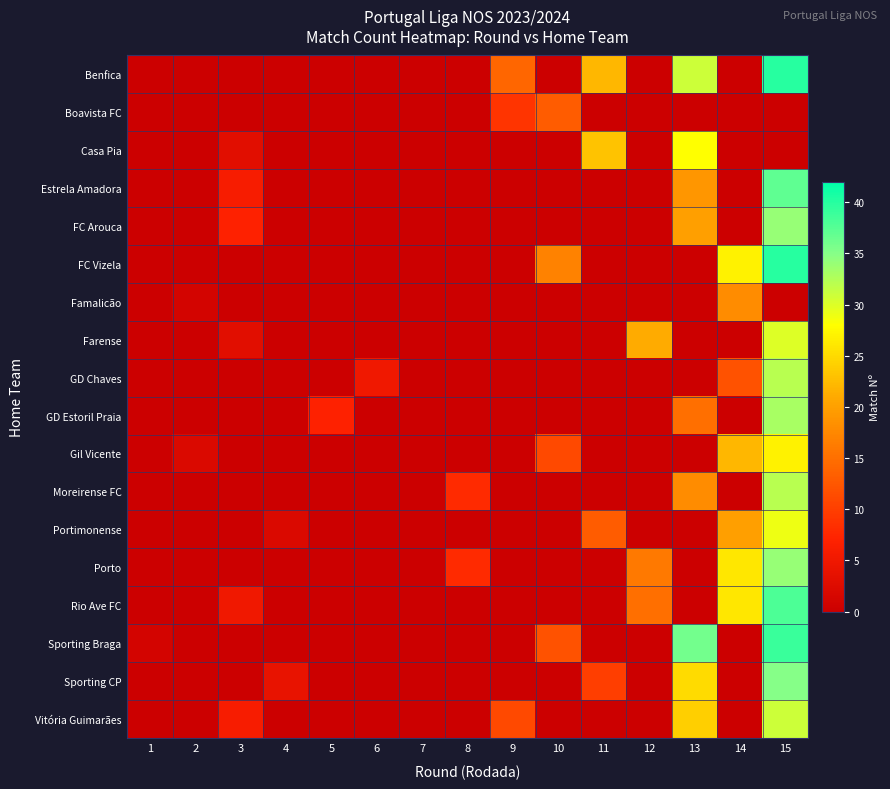

What is the difference between the highest and lowest values at 12?

21